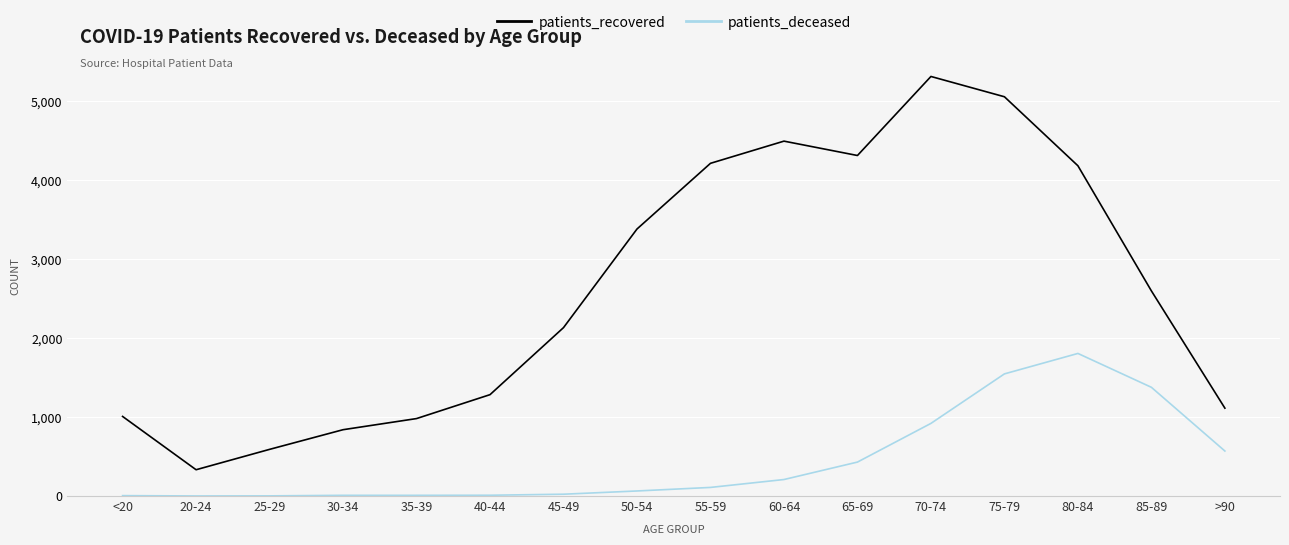

Where is patients_recovered nearest to the value 2823?

85-89